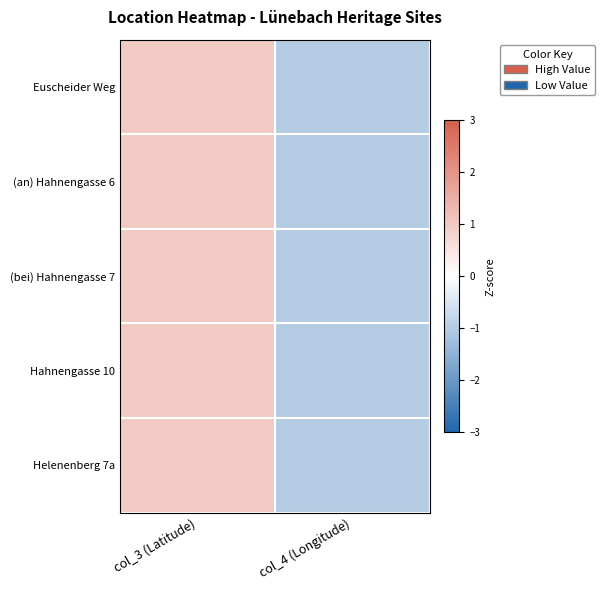

What is the total value across all series at col_3 (Latitude)?

5.0